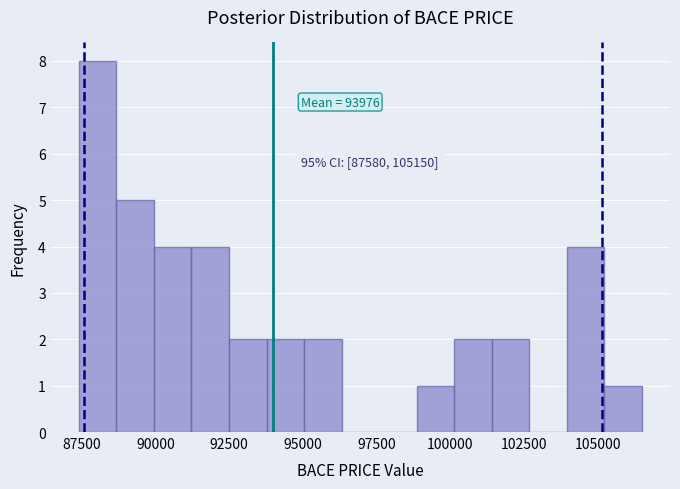

Read against the x-axis, roughly where is the centre of the tallest bar?

88000